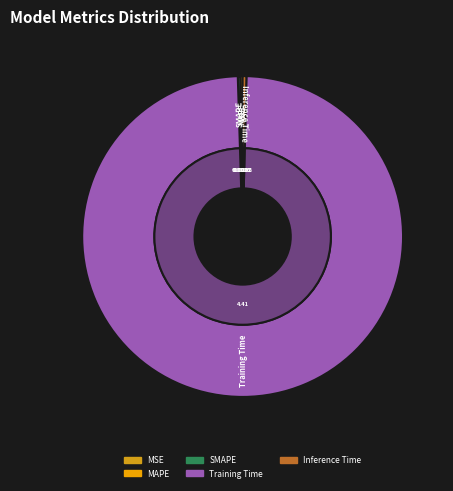

Does Training Time account for over 50% of the chart?

Yes